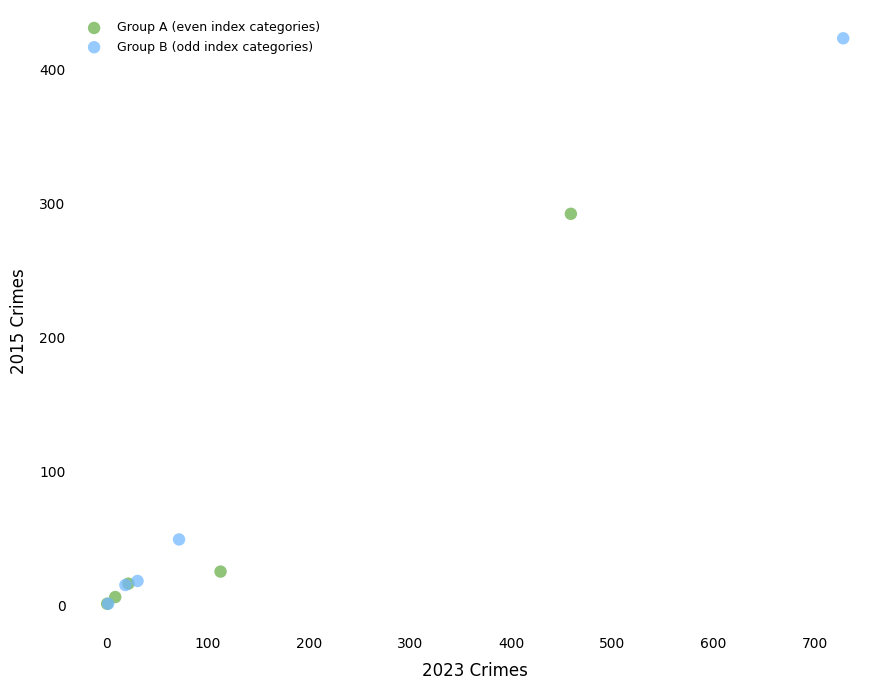

Which series contains the highest Y value?

Group B (odd index categories)